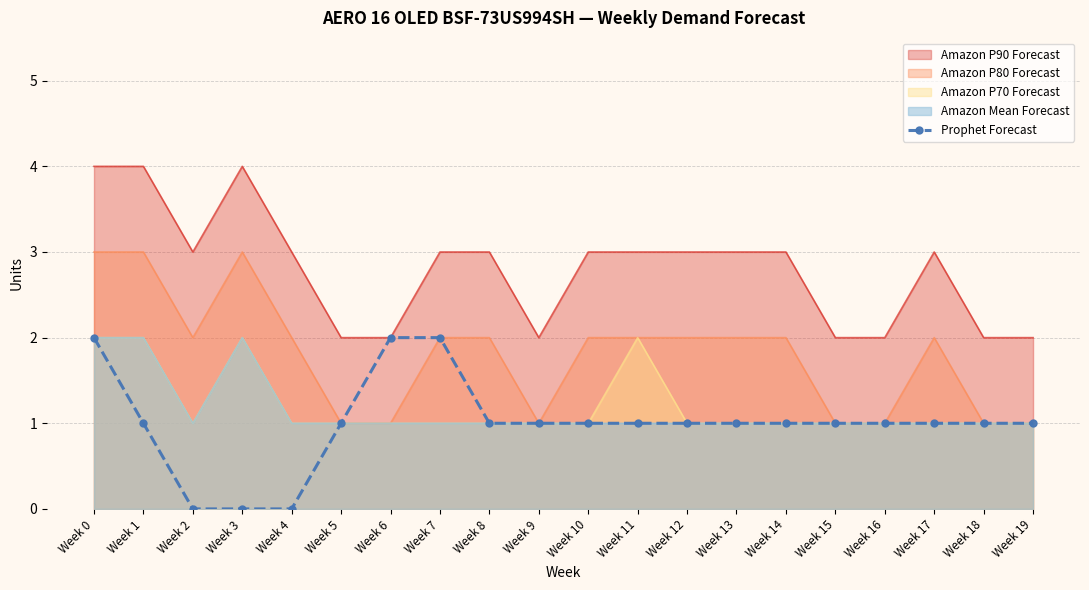

What is the difference between the second highest and second lowest values?

2